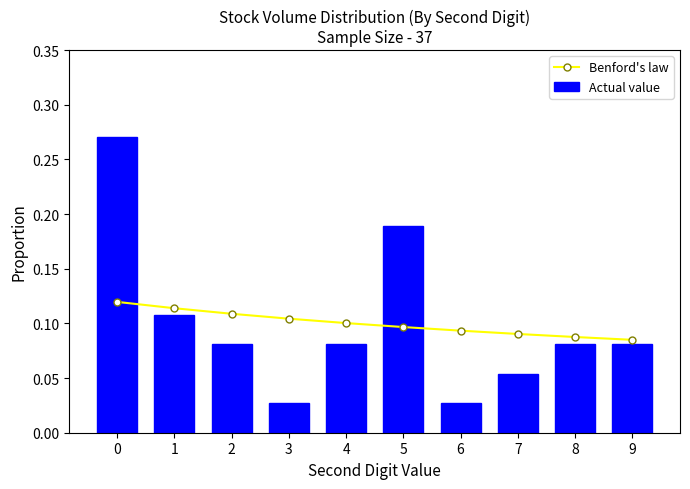

The Actual value series shows 0.3 at 0. True or false?

True